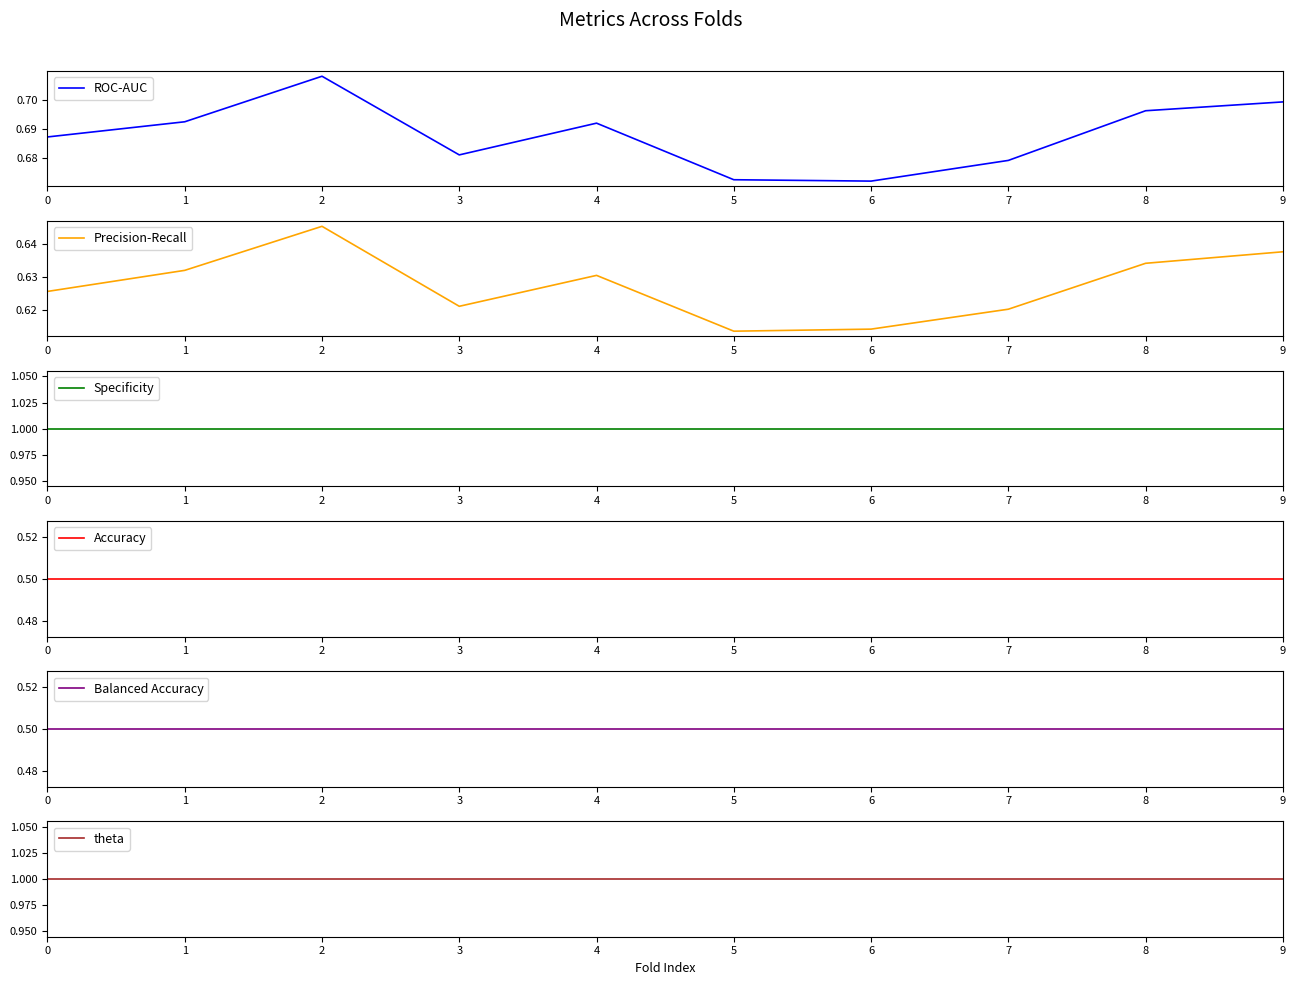

Rank the series at 2 from lowest to highest value.

Accuracy, Balanced Accuracy, Precision-Recall, ROC-AUC, Specificity, theta